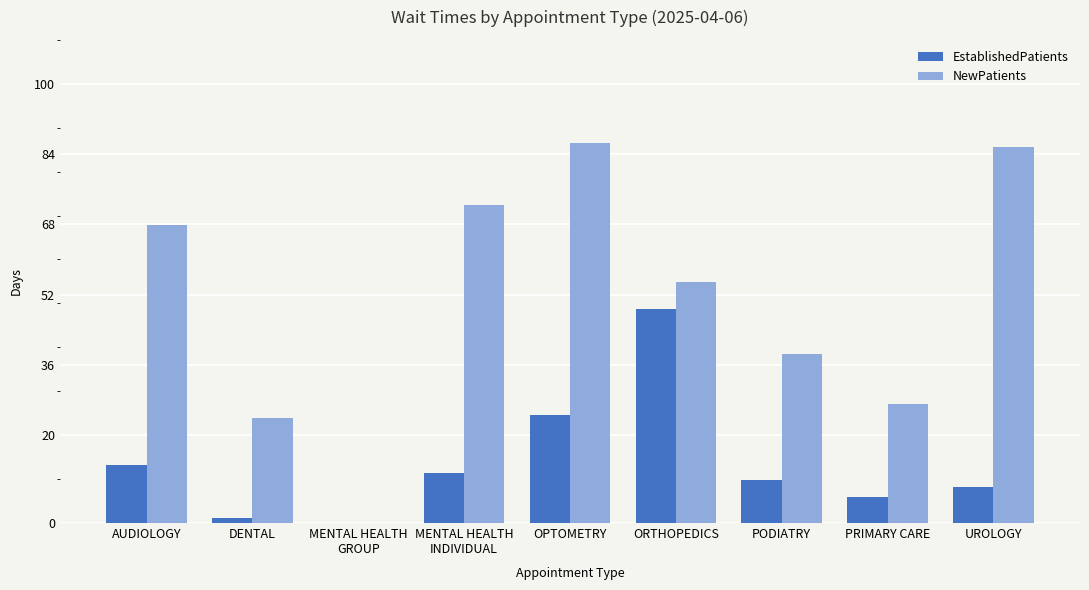

What is the total value across all series at UROLOGY?

93.9